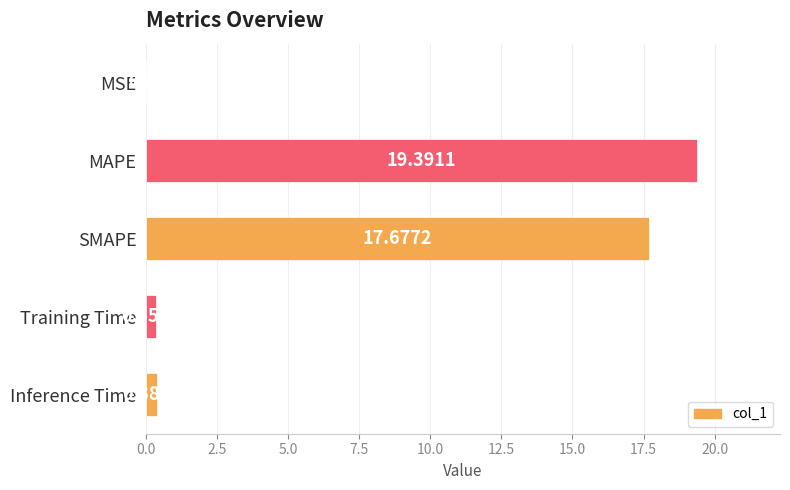

What is the sum of all values?

37.8